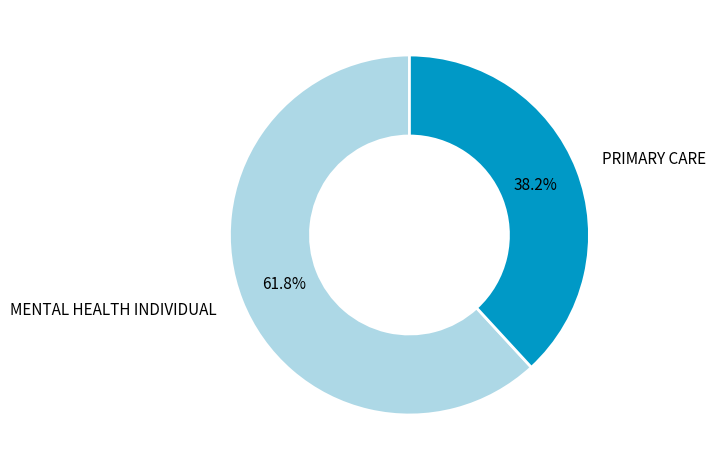

Which has a higher value, PRIMARY CARE or MENTAL HEALTH INDIVIDUAL?

MENTAL HEALTH INDIVIDUAL